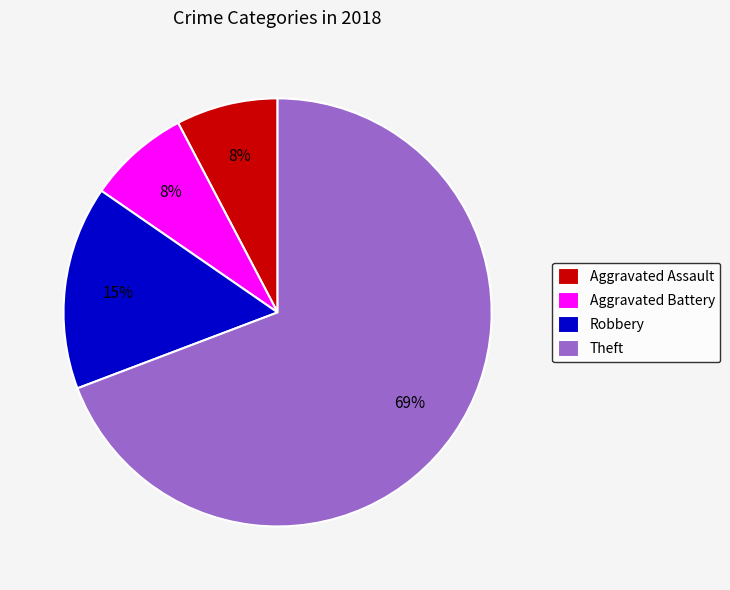

Which has a higher value, Theft or Robbery?

Theft